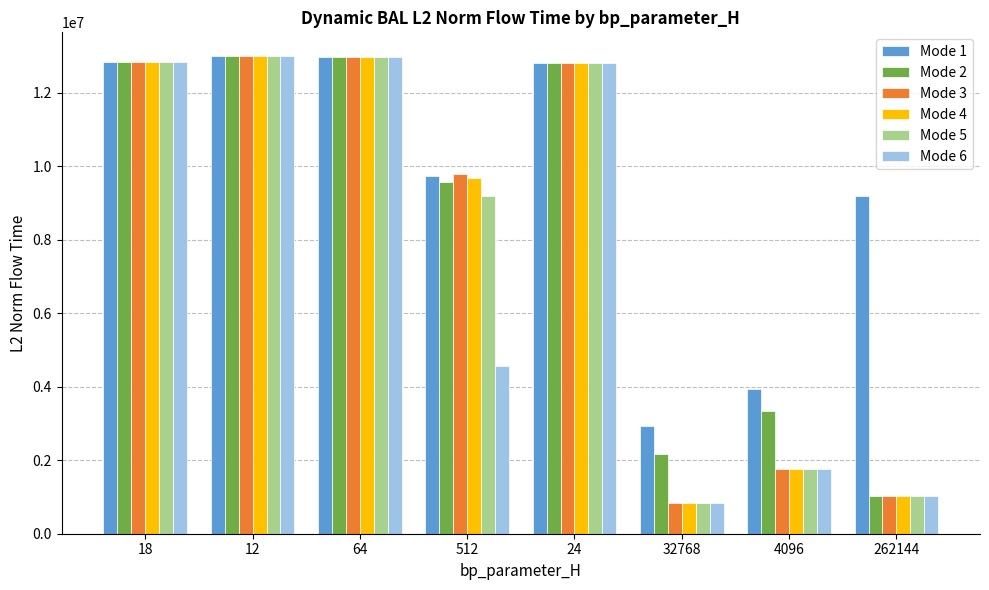

How many data points does each series have?

8